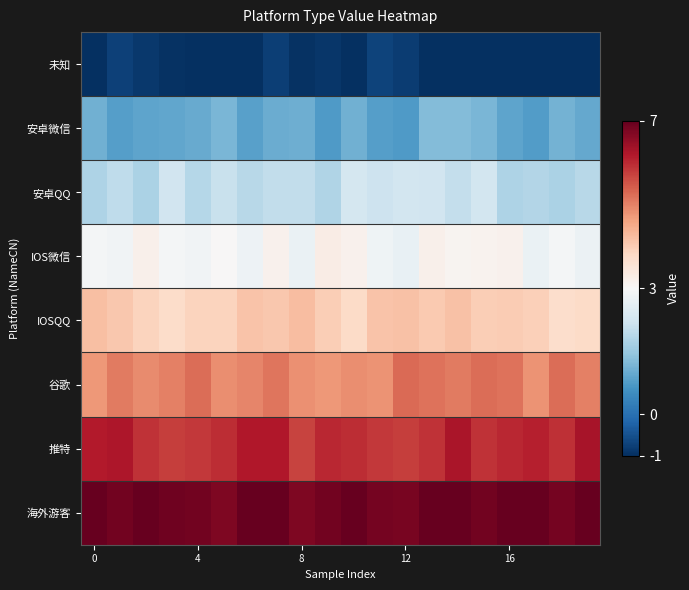

Count the number of data series in this chart.

8